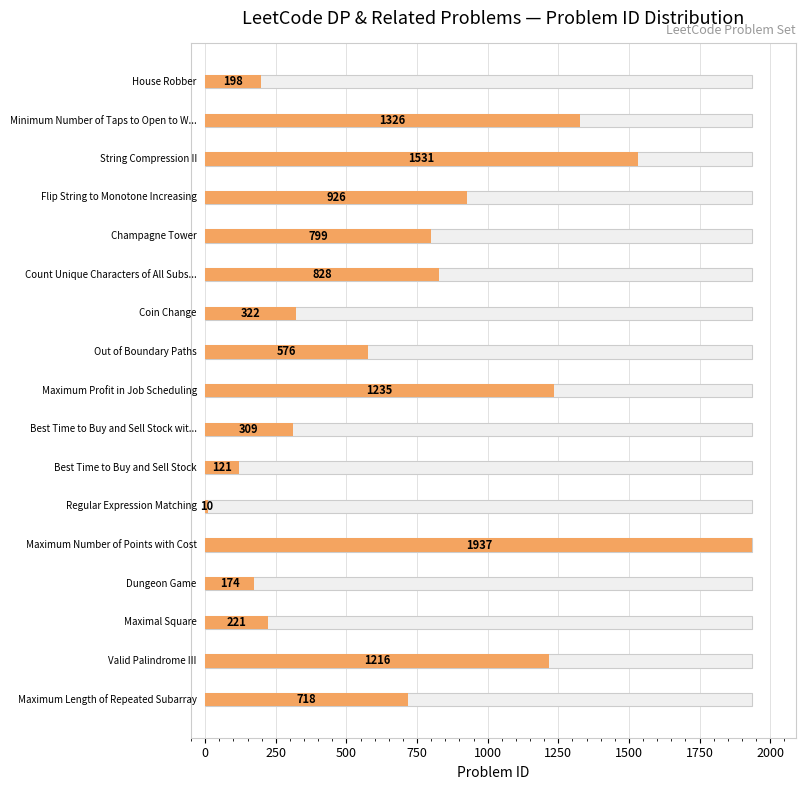

How many data points does each series have?

17